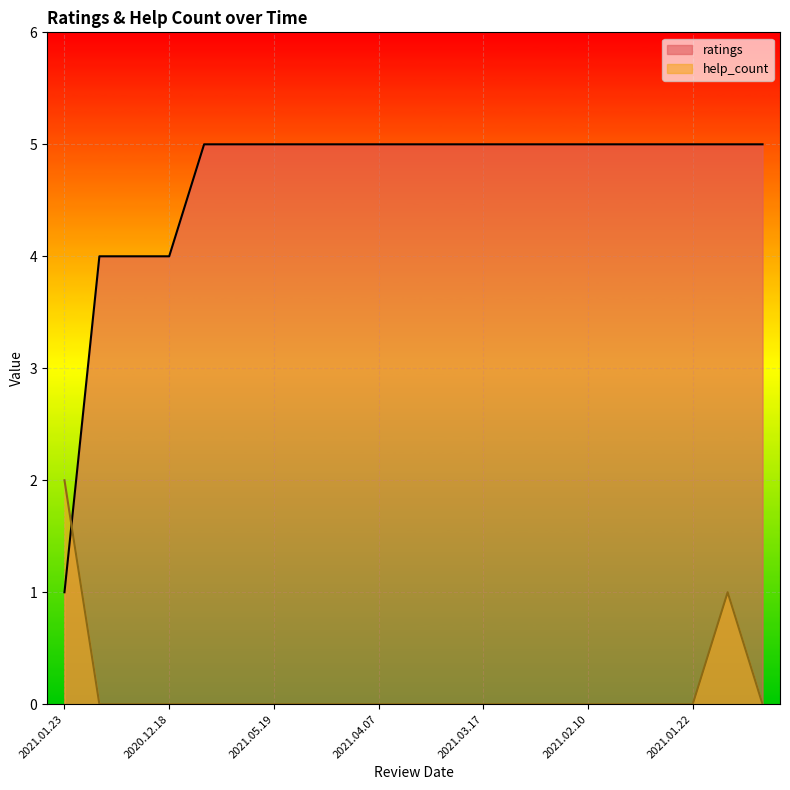

Rank the series by their maximum value, from lowest to highest.

help_count, ratings